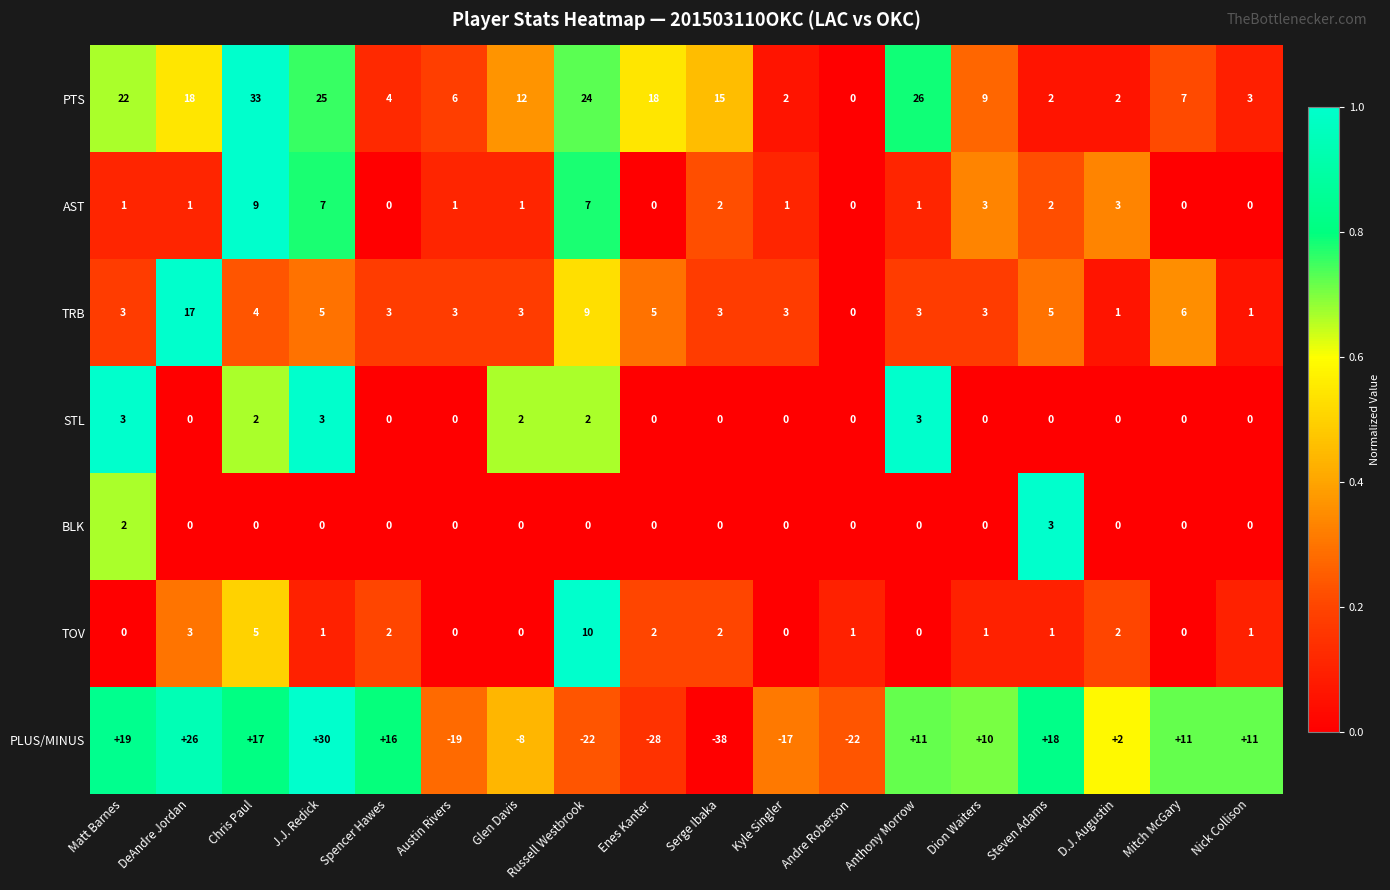

What is the difference between the second highest and second lowest values in the PLUS/MINUS series?

54